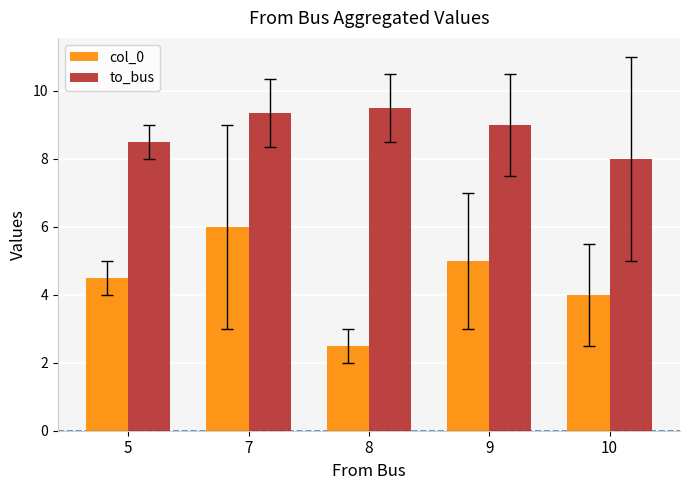

Rank the series at 7 from highest to lowest value.

to_bus, col_0